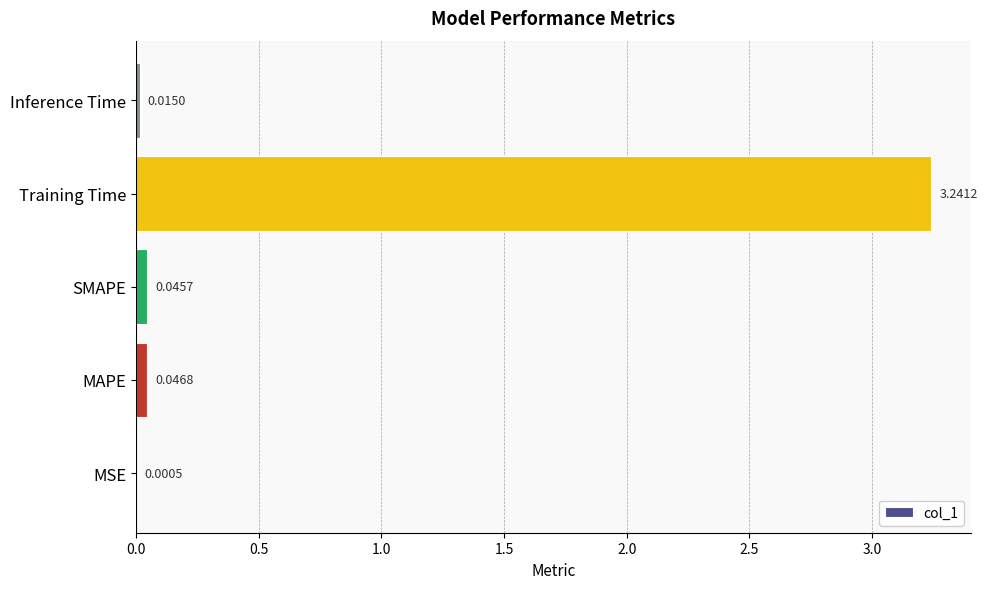

Which label corresponds to the largest value in the chart?

Training Time